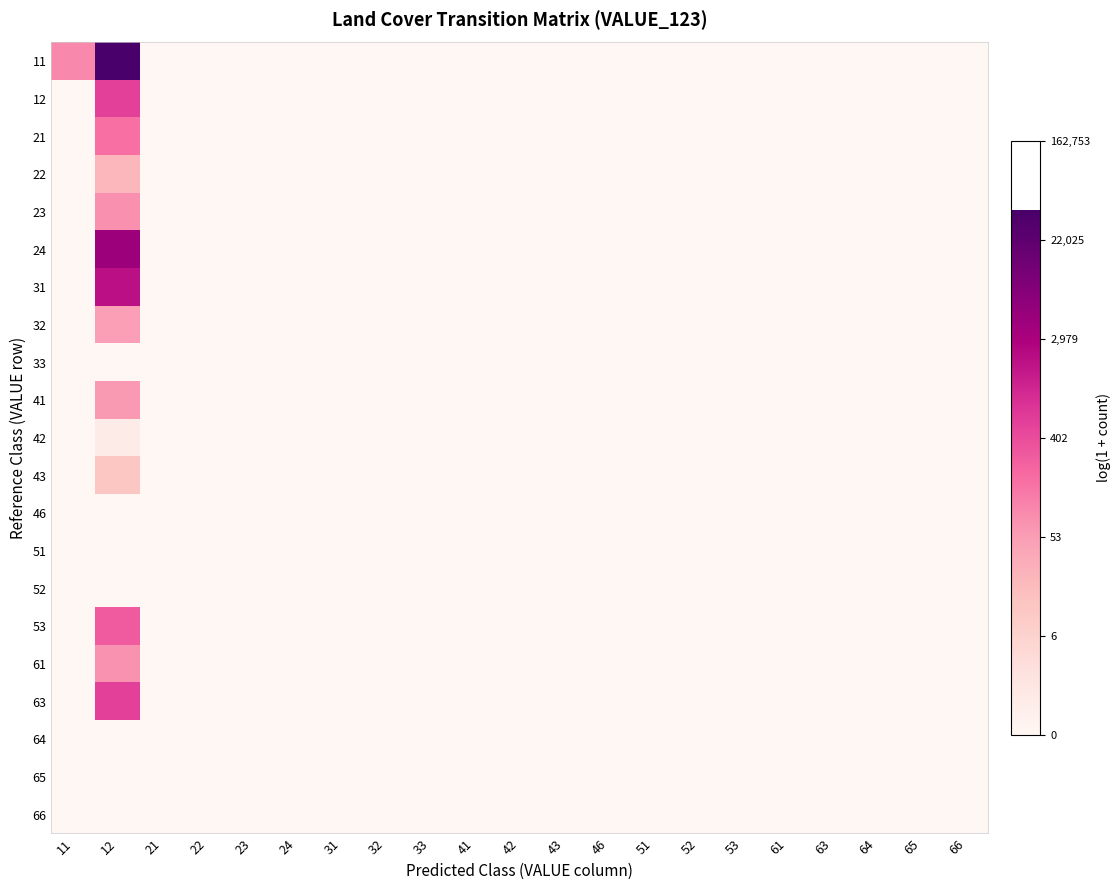

How many series are shown in this chart?

21